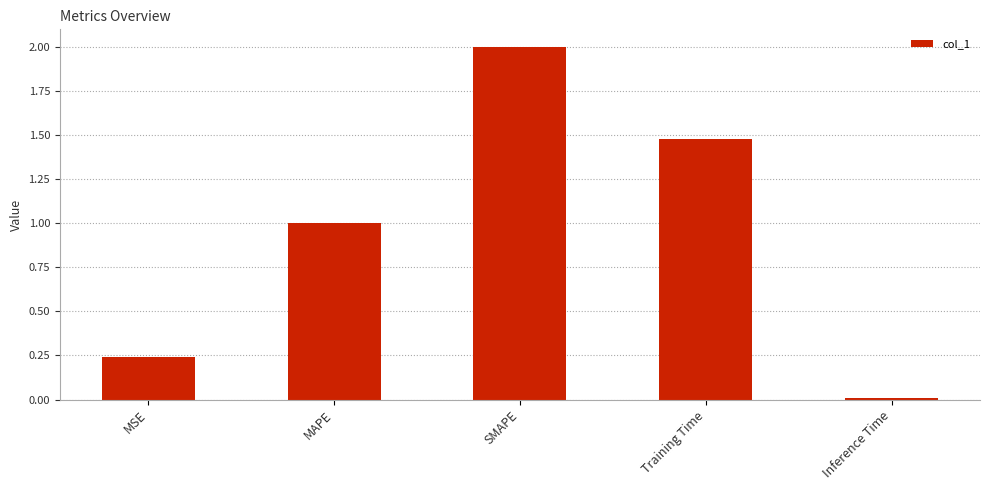

How many bars are there in total?

5